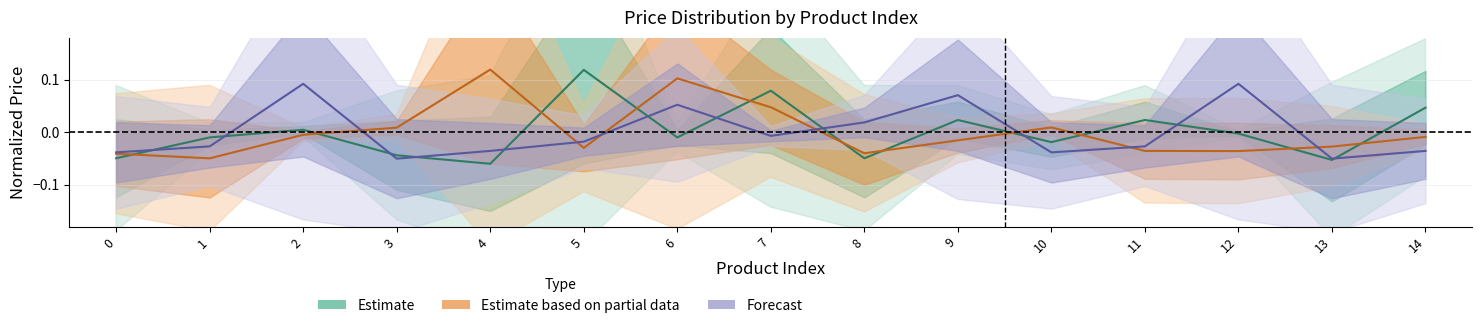

After their last crossing, which series has the higher values: Forecast or Estimate based on partial data?

Estimate based on partial data